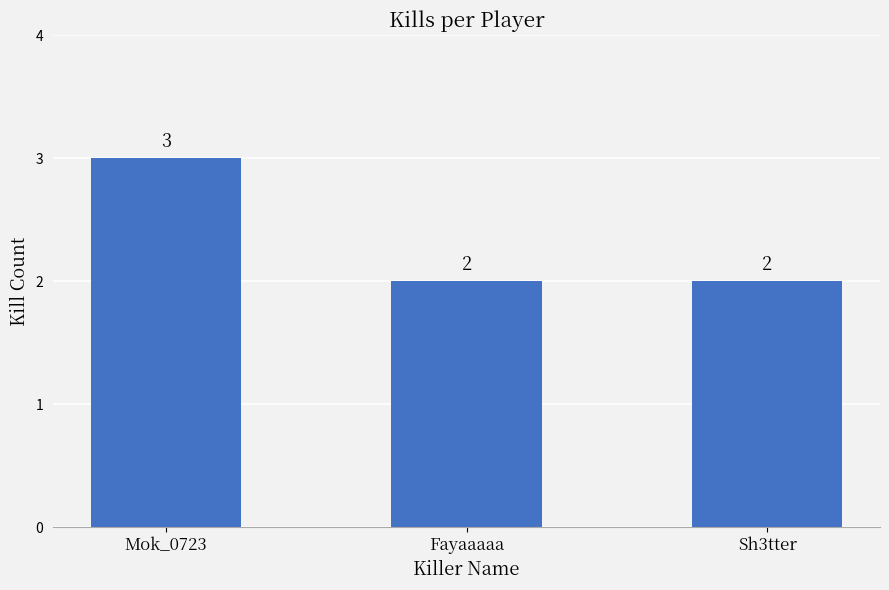

What is the label of the 2nd bar from the left?

Fayaaaaa